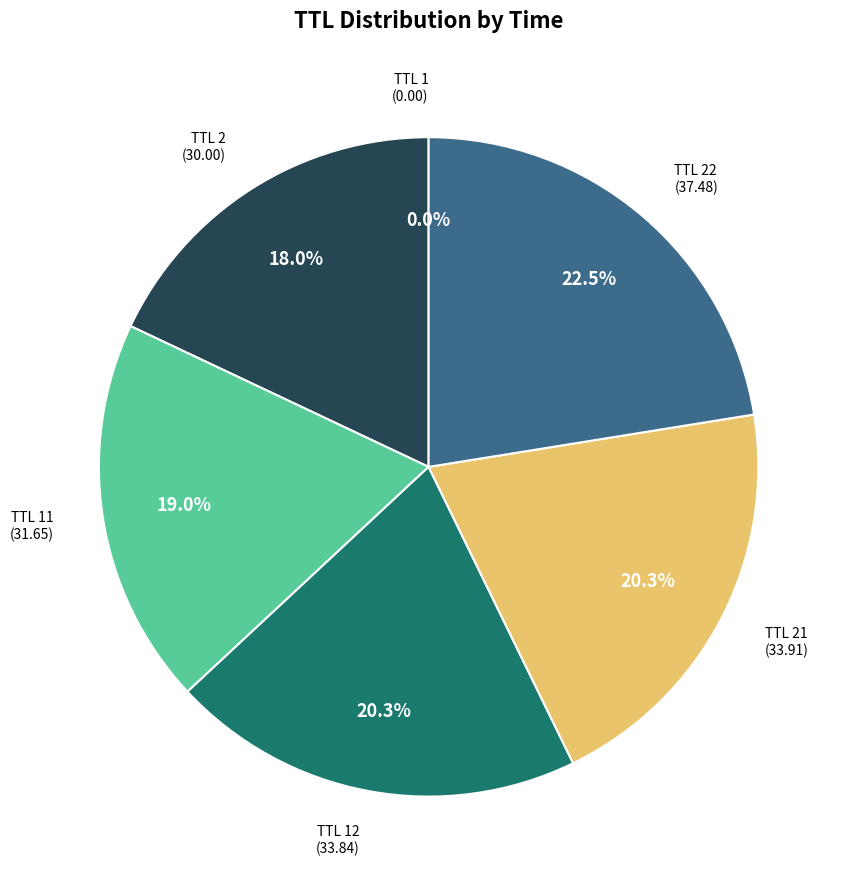

Does any single category account for the majority?

No